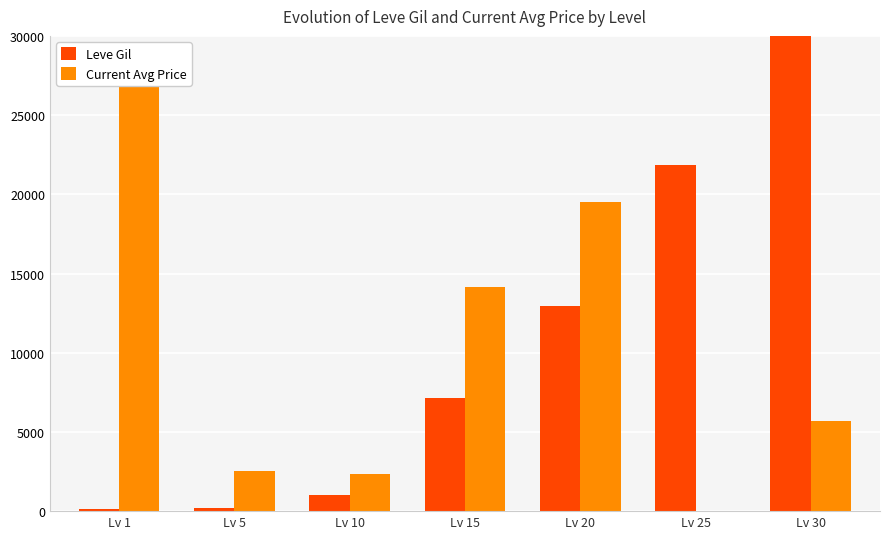

List the series in order of their peak value, highest first.

Leve Gil, Current Avg Price